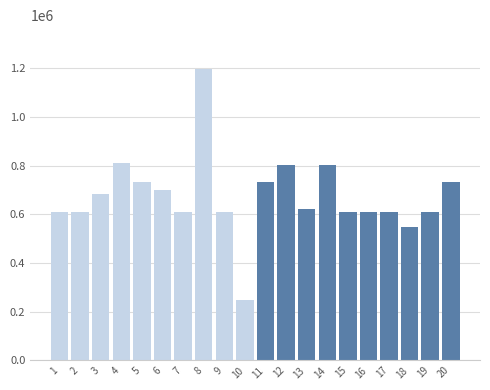

What is the average value?

673657